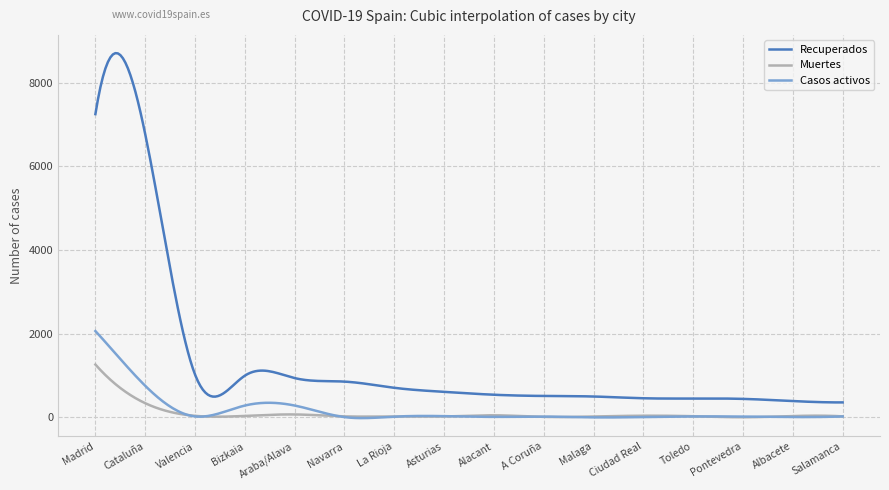

Which series has the widest spread of values?

Recuperados